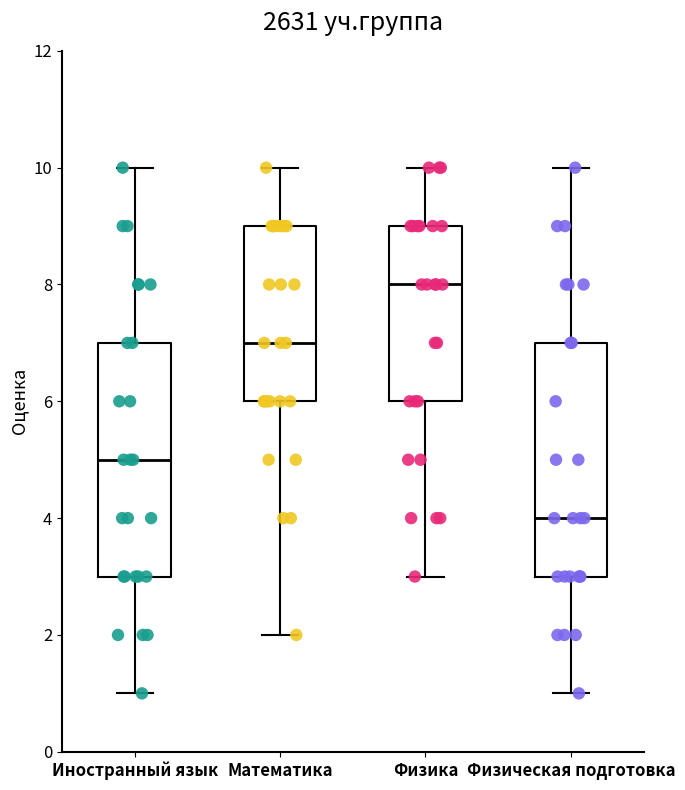

Which box has the highest median line?

Физика